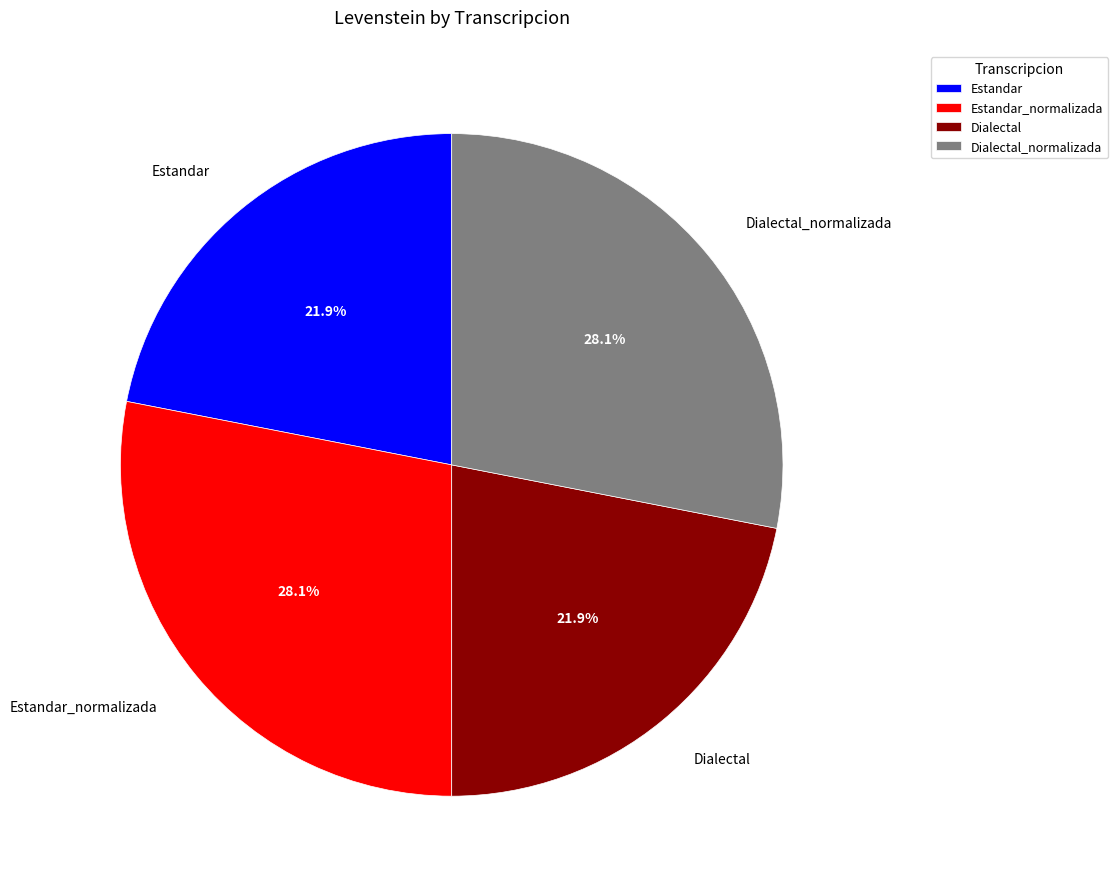

Approximately how many times larger is the value at Dialectal compared to Dialectal_normalizada?

0.8